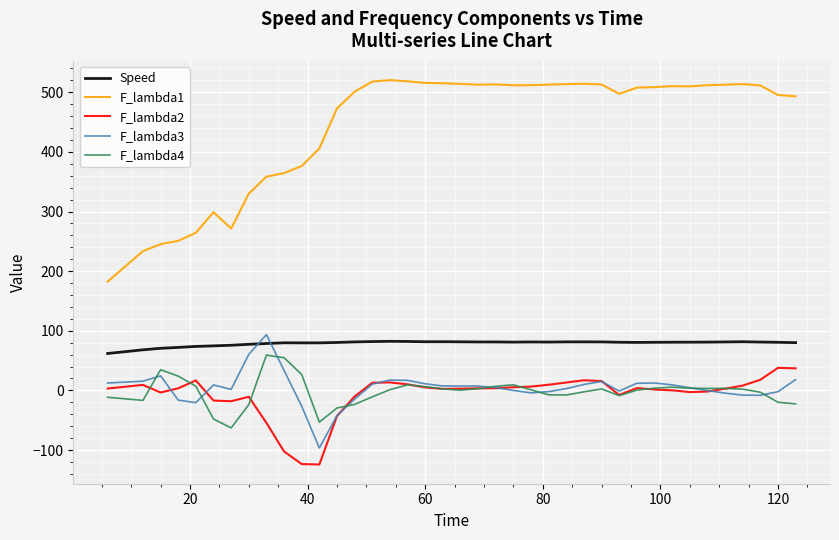

Which series has the widest spread of values?

F_lambda1